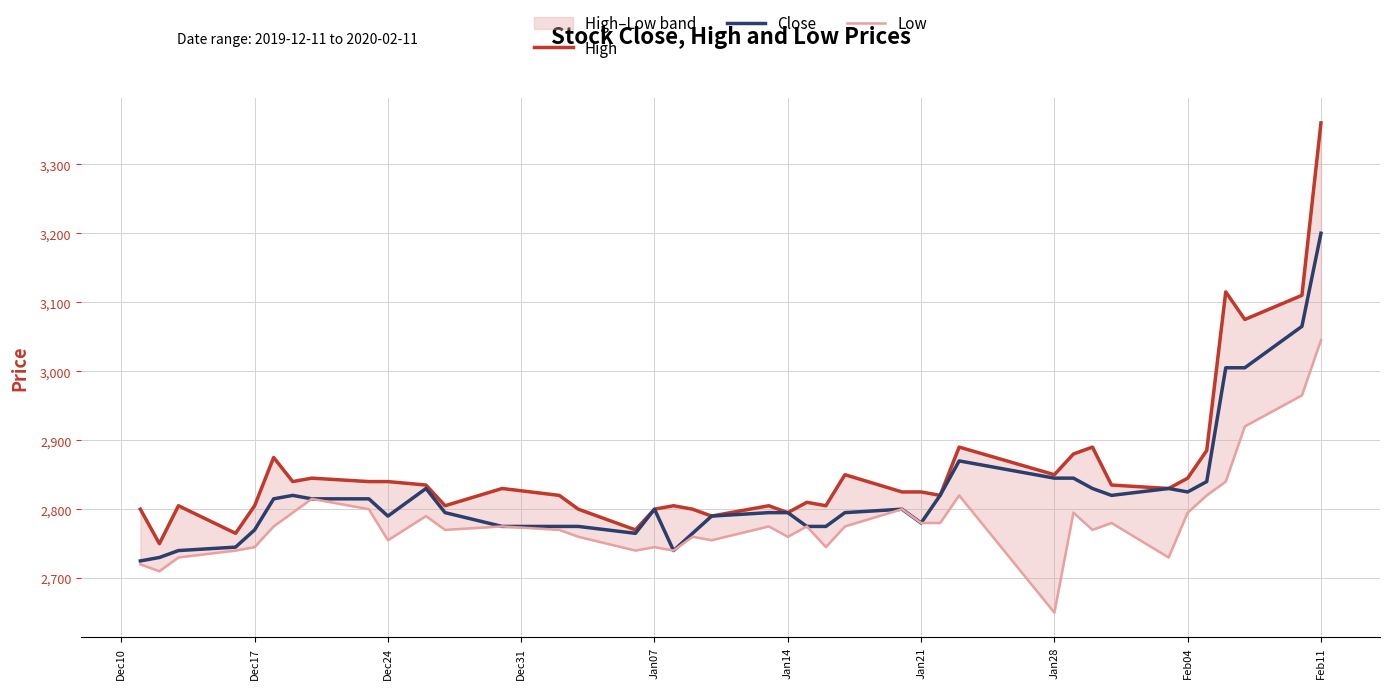

What is the highest value of the Close series?

3200